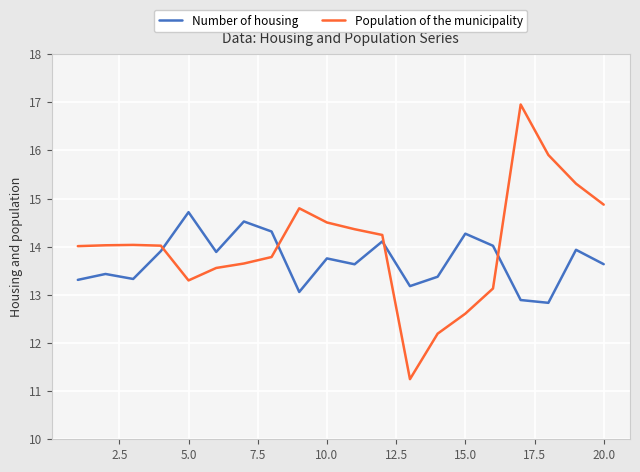

In Number of housing, how many points are higher than both neighbors (excluding endpoints)?

7